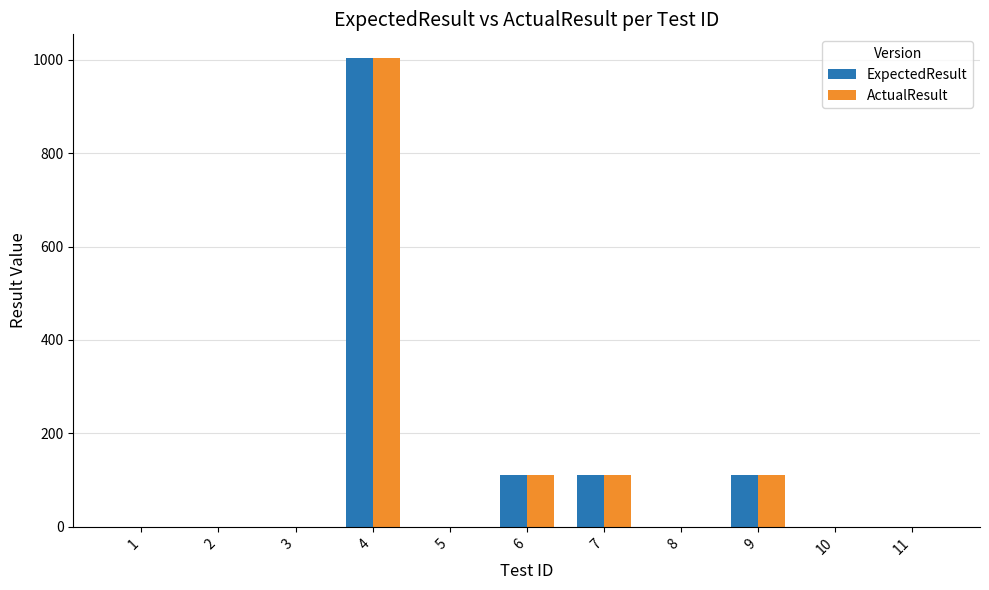

At which category is the sum across all series the highest?

4